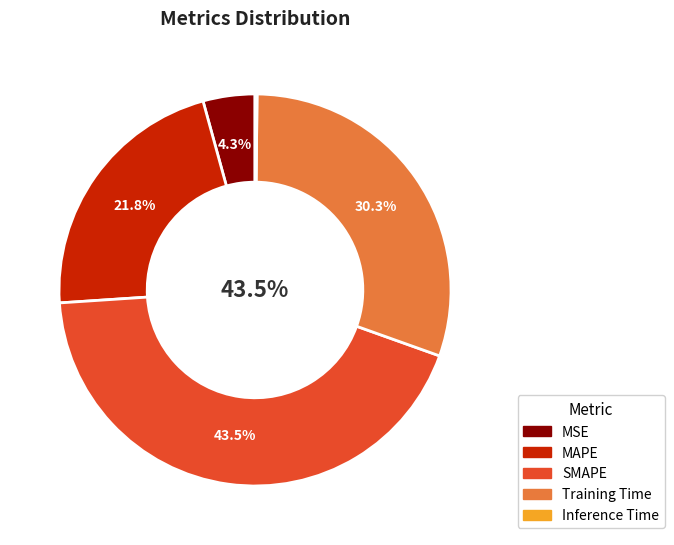

What is the largest slice in the pie chart?

SMAPE